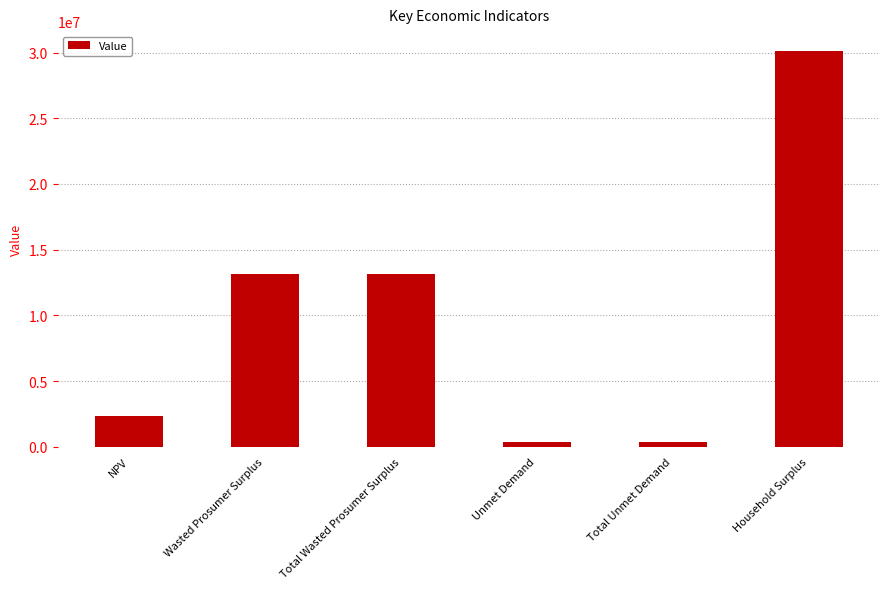

Is it true that the value at Household Surplus is 51539795.6?

False